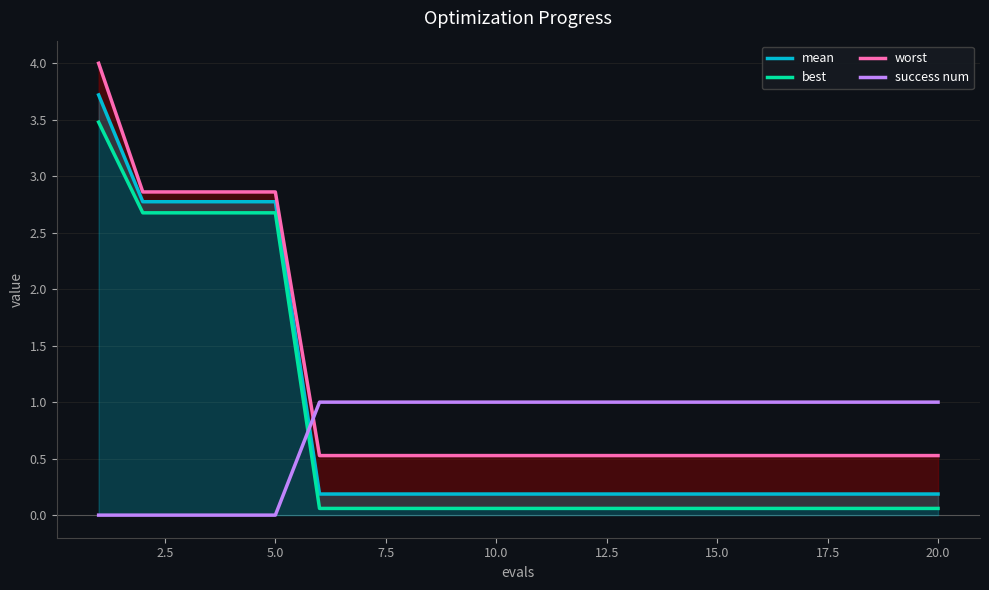

Reading left to right, extract all data points from this chart.

mean: 3.7	2.8	2.8	2.8	2.8	0.2	0.2	0.2	0.2	0.2	0.2	0.2	0.2	0.2	0.2	0.2	0.2	0.2	0.2	0.2
best: 3.5	2.7	2.7	2.7	2.7	0.1	0.1	0.1	0.1	0.1	0.1	0.1	0.1	0.1	0.1	0.1	0.1	0.1	0.1	0.1
worst: 4.0	2.9	2.9	2.9	2.9	0.5	0.5	0.5	0.5	0.5	0.5	0.5	0.5	0.5	0.5	0.5	0.5	0.5	0.5	0.5
success num: 0.0	0.0	0.0	0.0	0.0	1.0	1.0	1.0	1.0	1.0	1.0	1.0	1.0	1.0	1.0	1.0	1.0	1.0	1.0	1.0